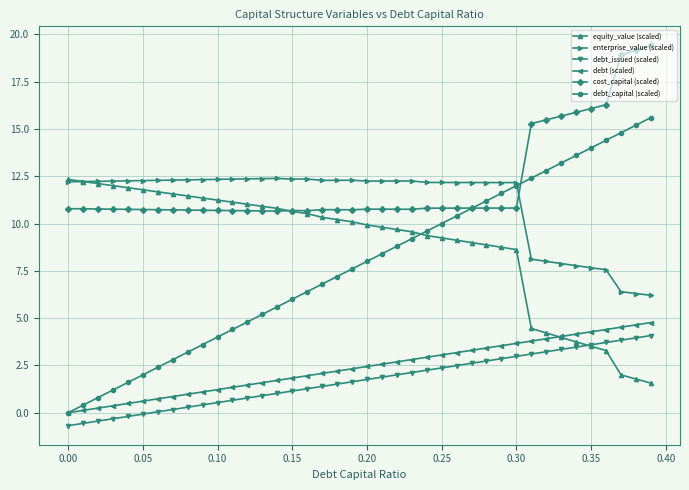

Is this an area chart (filled region under the line)?

No